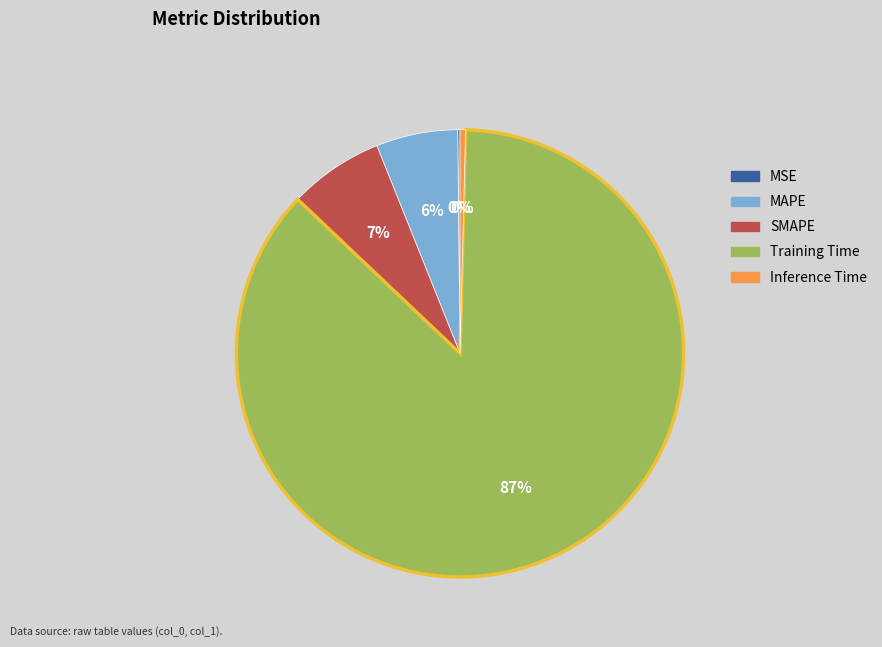

True or false: Inference Time accounts for 0% of the total.

True